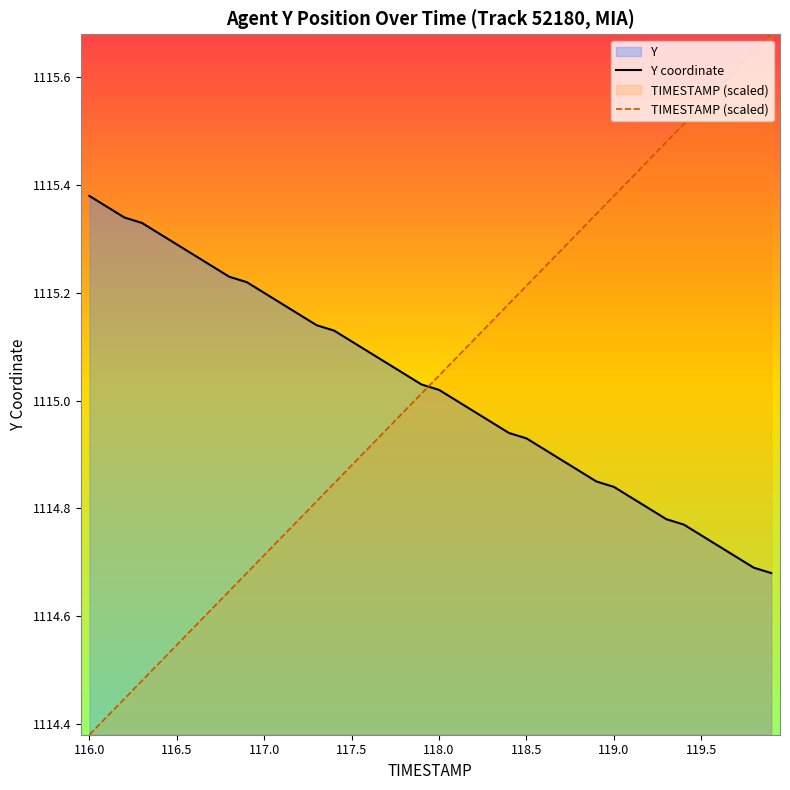

True or false: Y coordinate has more than 0 points higher than both neighbors.

False